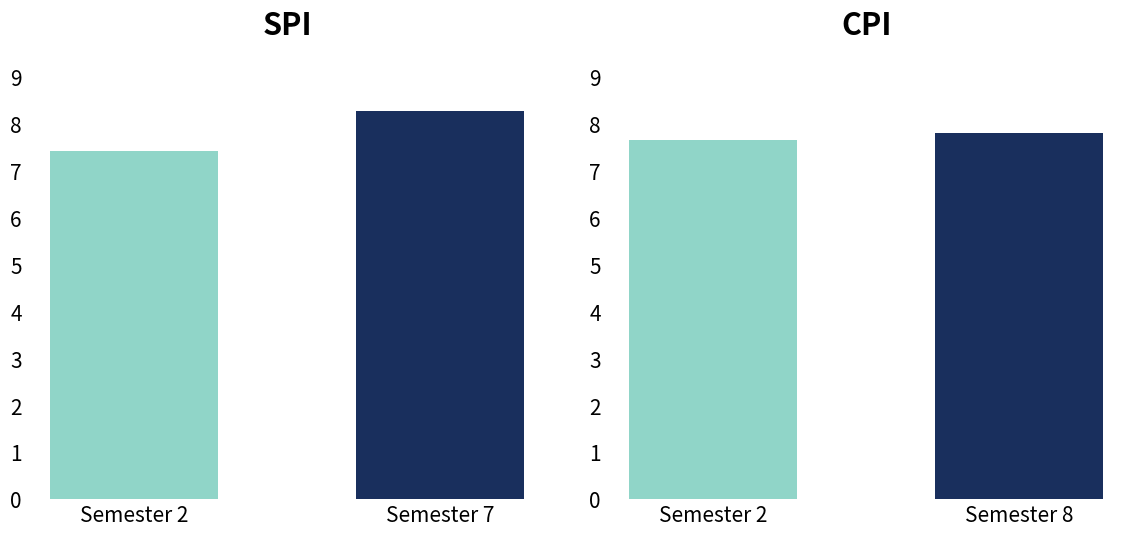

True or false: SPI has a value of 11.6 at Semester 2.

False